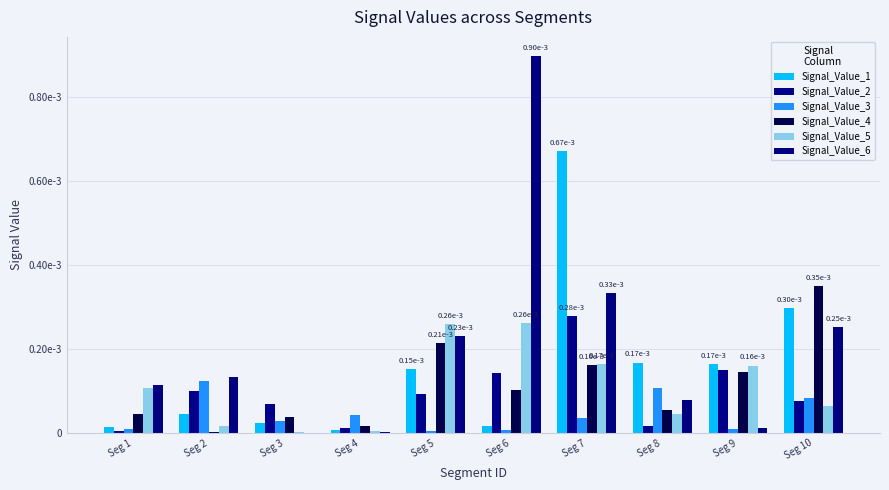

Which series has the largest range (max minus min)?

Signal_Value_6